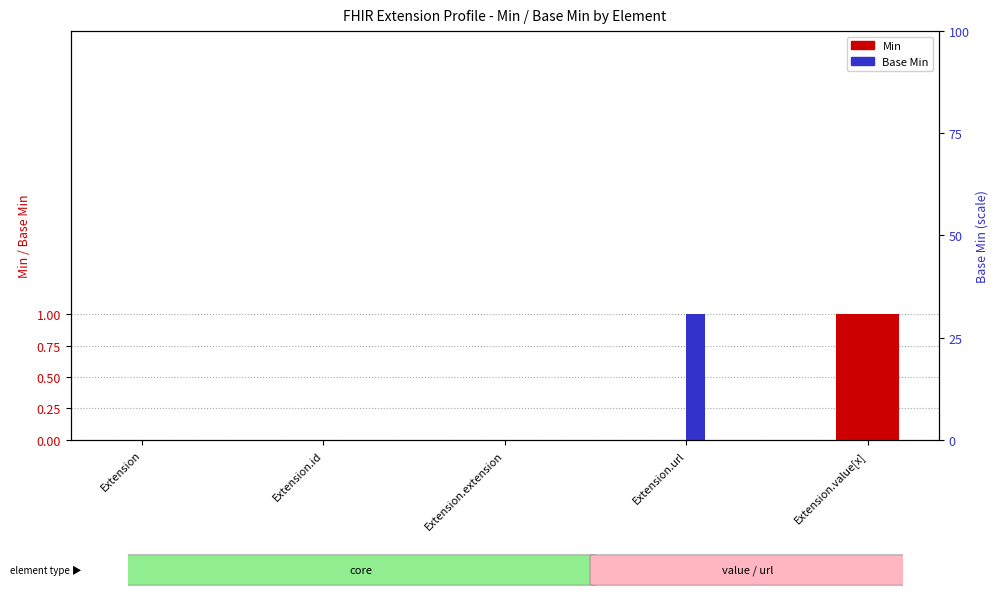

How many Min values are between 0 and 1?

5